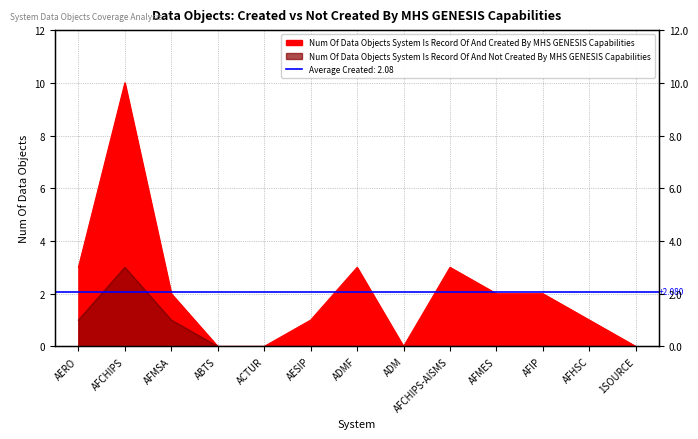

Between AERO and ADMF, which is larger?

AERO